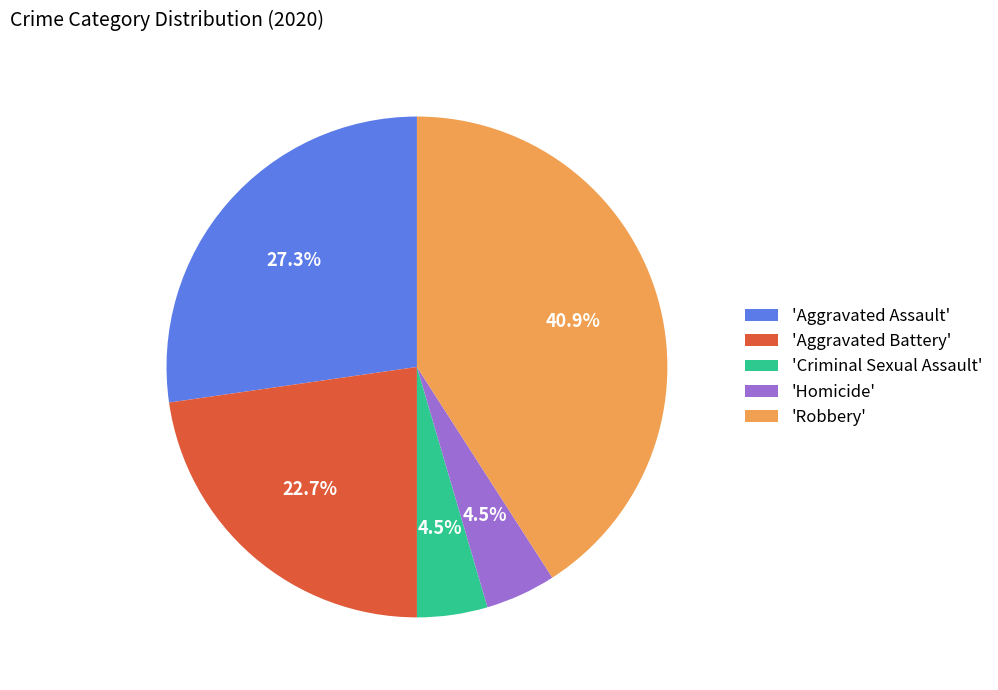

To the nearest percent, what is the difference between the largest and smallest slice percentages?

36%